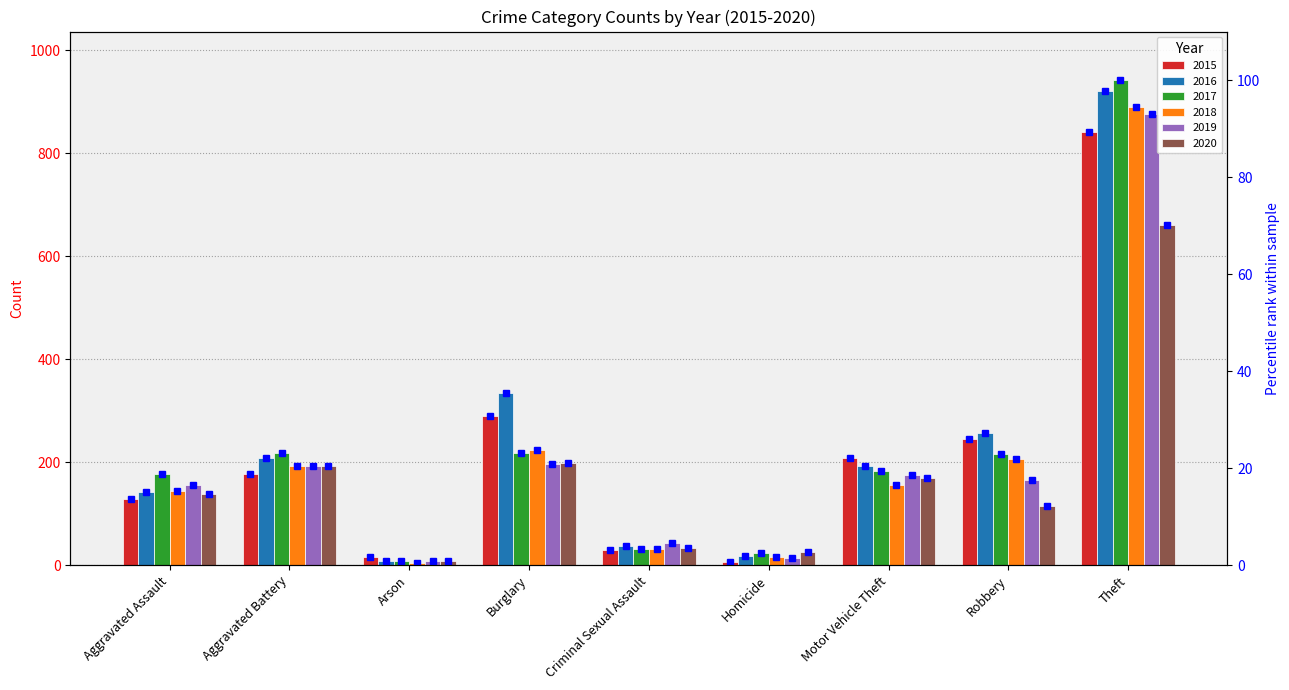

How many categories are shown in the chart?

9